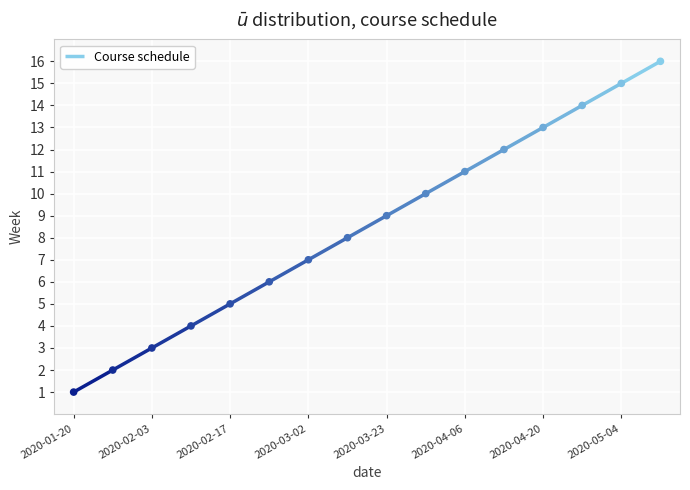

Which has a higher value, 2020-02-17 or 2020-03-30?

2020-03-30